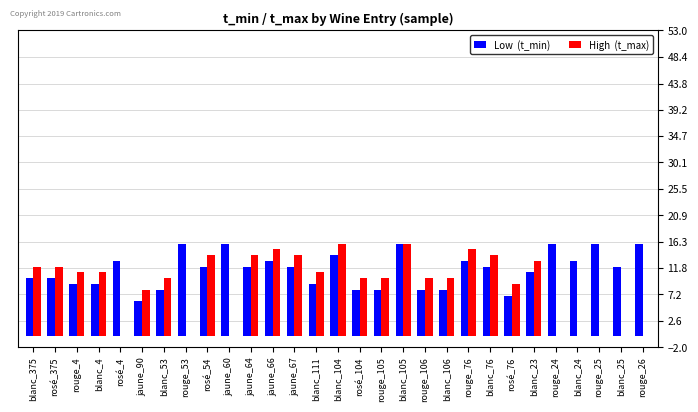

What is the total value across all series at rosé_375?

22